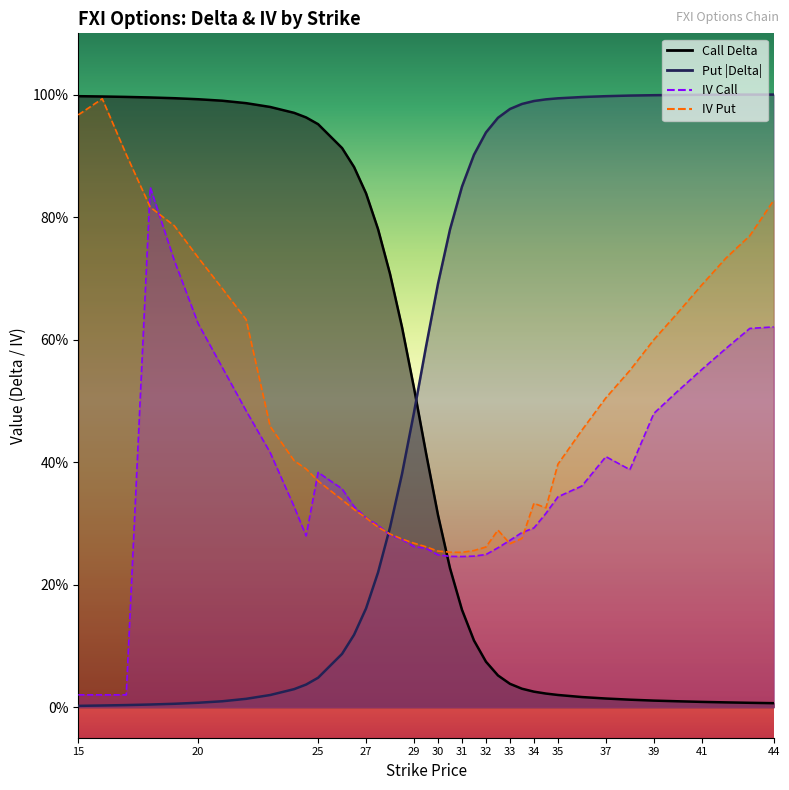

What is the label of the 10th point from the left?

24